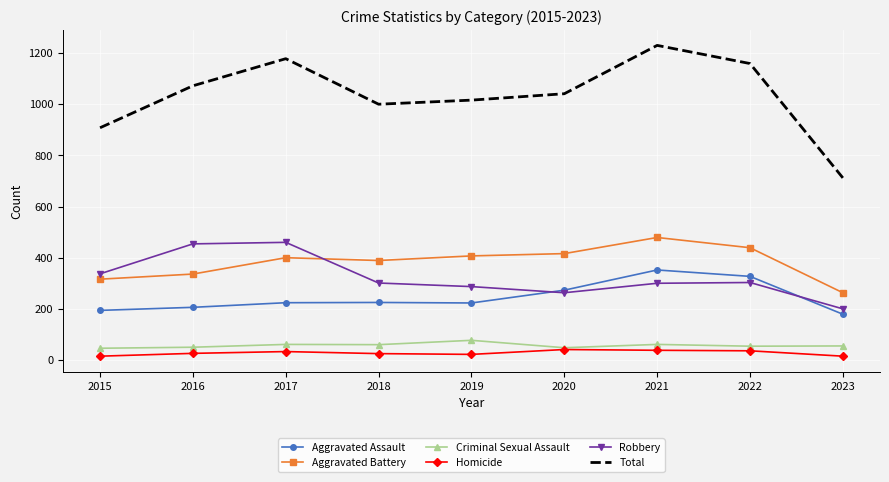

True or false: Homicide has more than 1 interior local peaks.

True